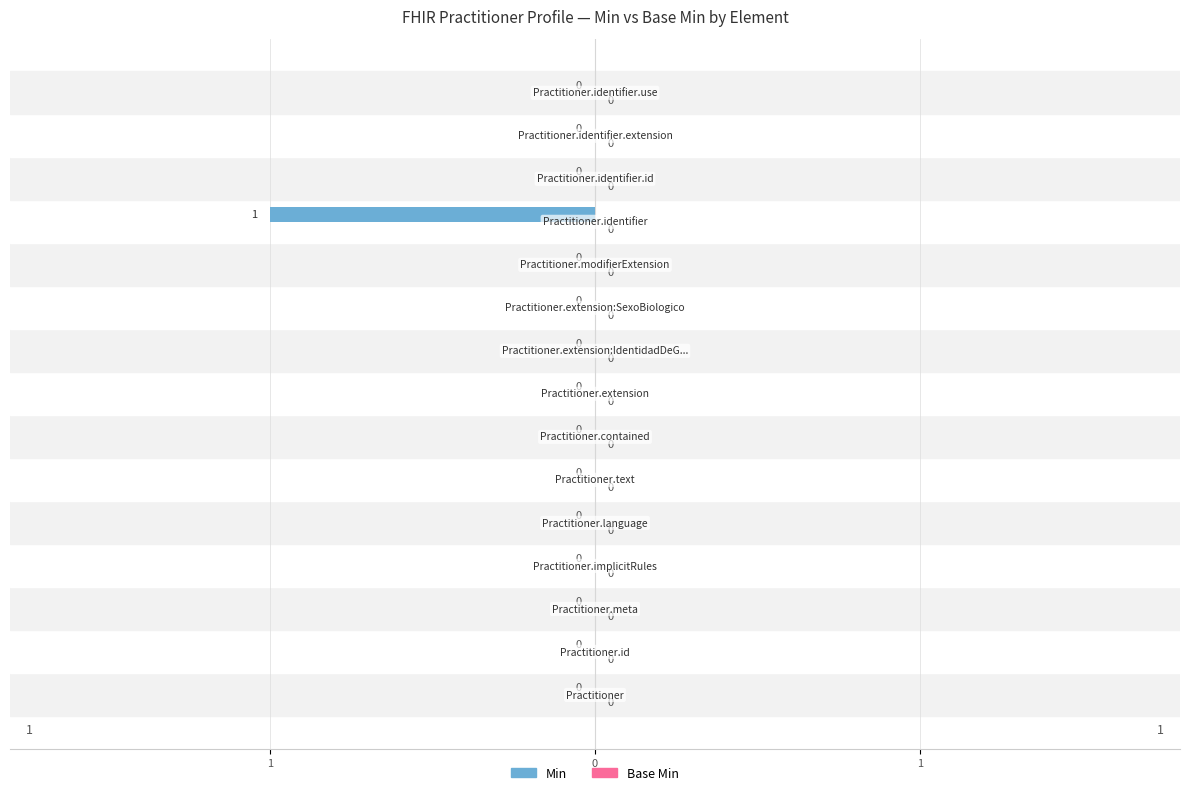

Reading left to right, transcribe all the data shown in this chart.

Min: 0	0	0	0	0	0	0	0	0	0	0	1	0	0	0
Base Min: 0	0	0	0	0	0	0	0	0	0	0	0	0	0	0